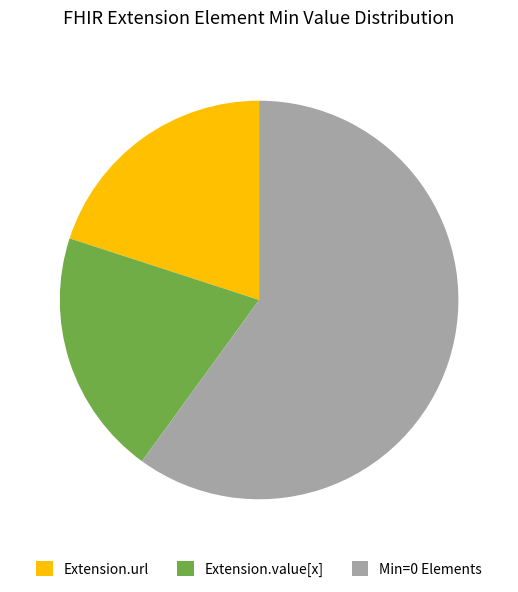

Does Min=0 Elements represent more than half of the total?

Yes